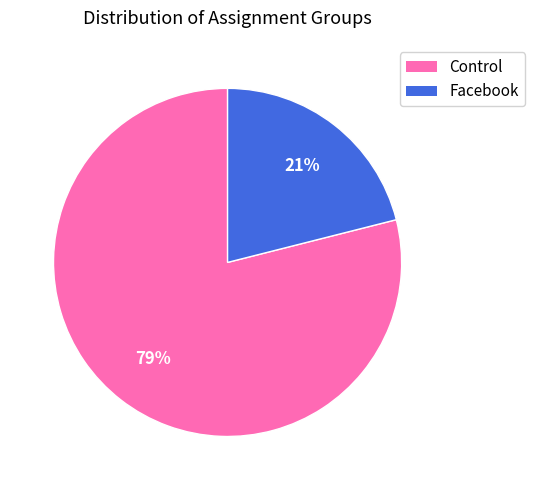

What is the smallest slice in the pie chart?

Facebook